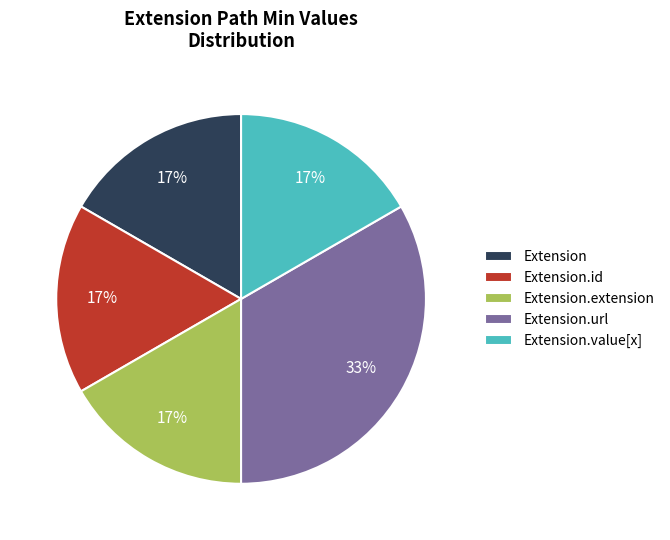

What is the largest slice in the pie chart?

Extension.url